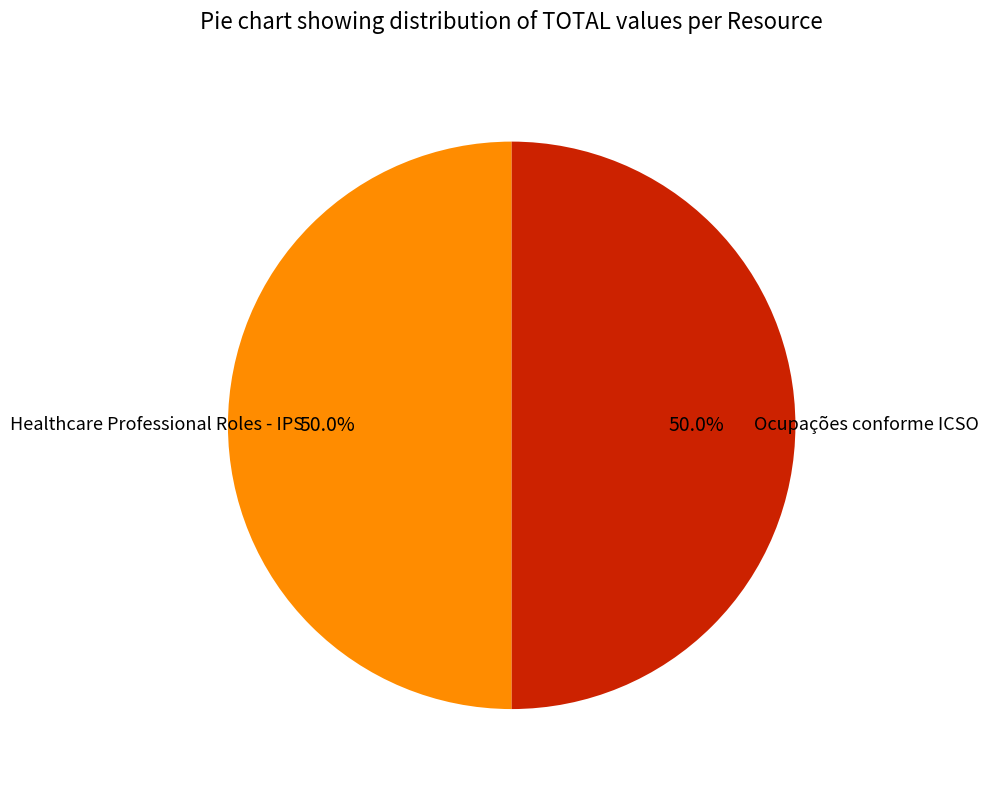

How many segments does this pie chart have?

2